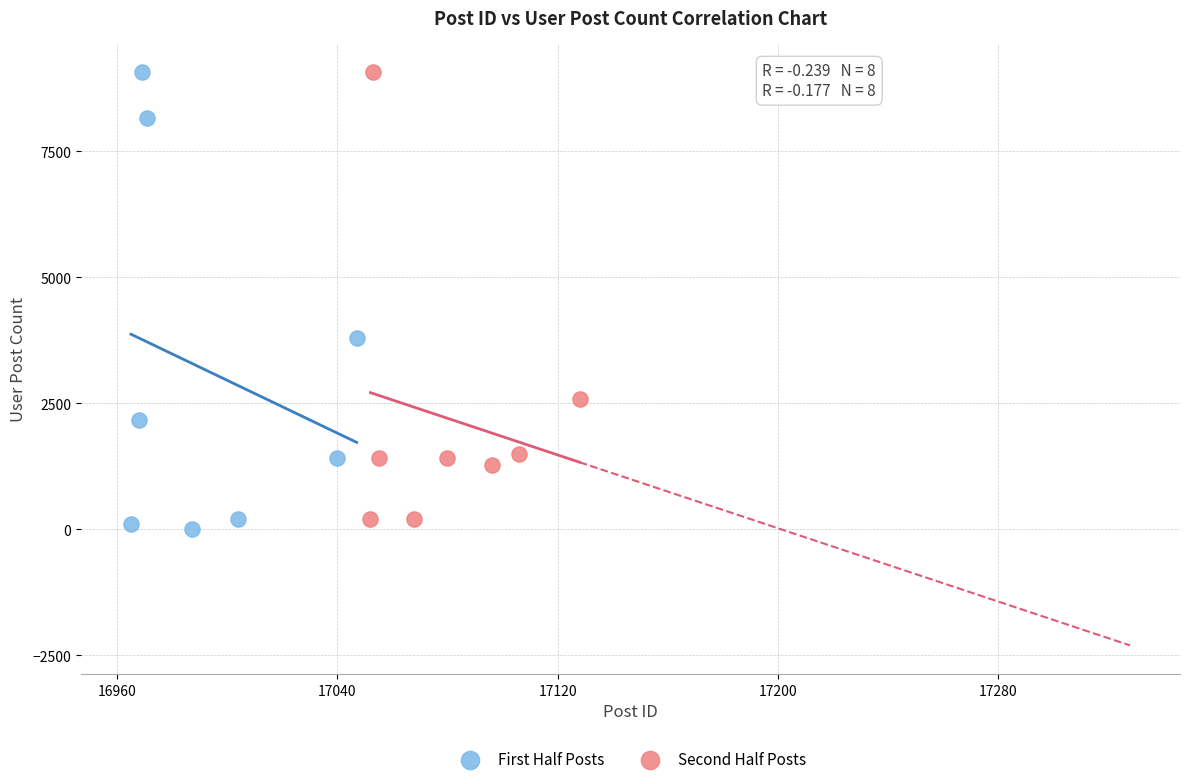

What are all the series names shown in the legend?

First Half Posts, Second Half Posts